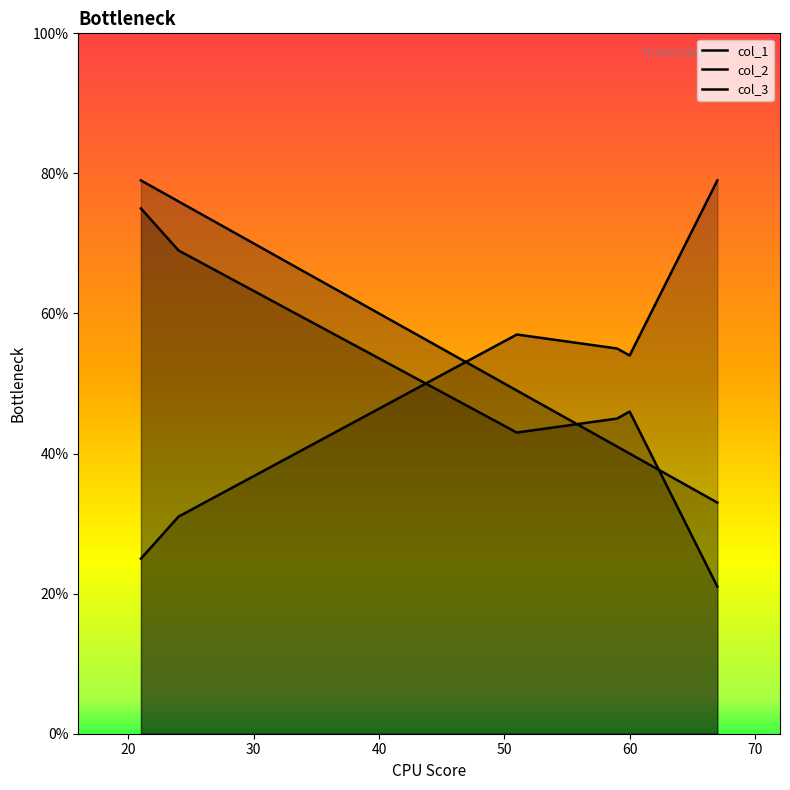

Which series has the largest range (max minus min)?

col_2